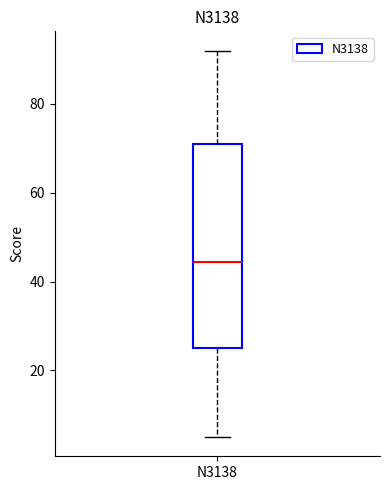

Read this box plot against the y-axis: the position of the median line, the range covered by the box, and the ends of both whiskers. The values are not printed on the chart, so give them approximately, as read against the axis.

median 44, box 26 to 72, whiskers 6 to 92